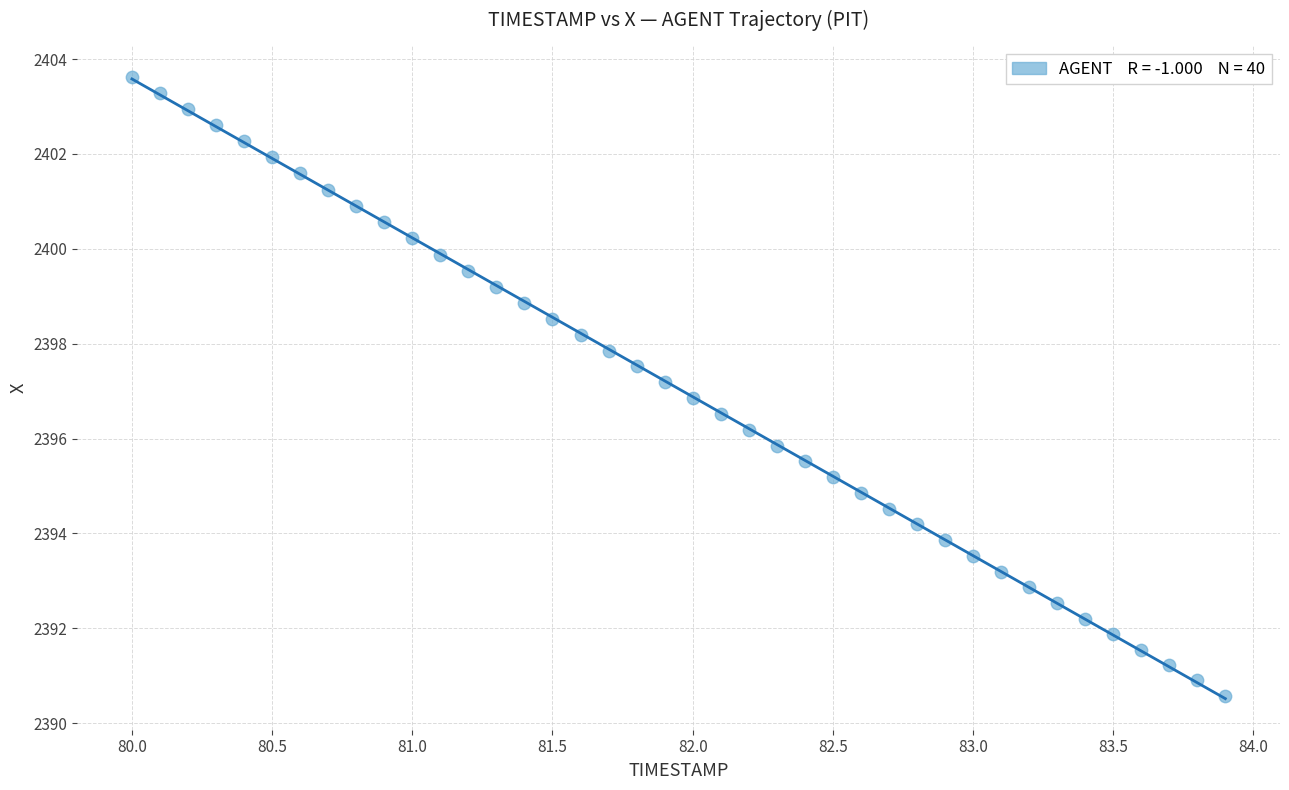

What is the range of X values (max minus min)?

3.9